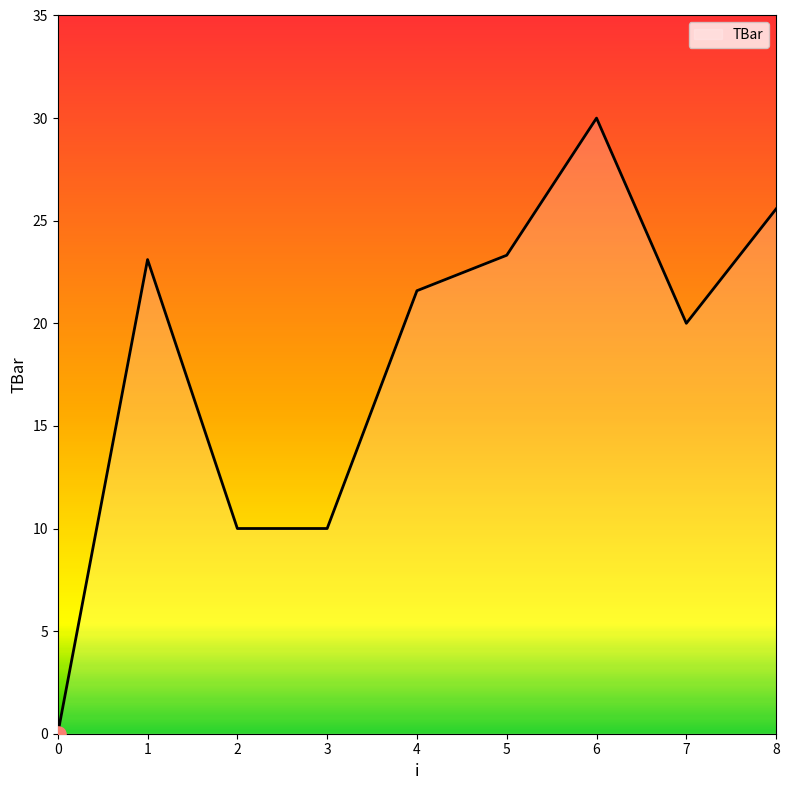

Approximately how many times larger is the value at 3 compared to 1?

0.4